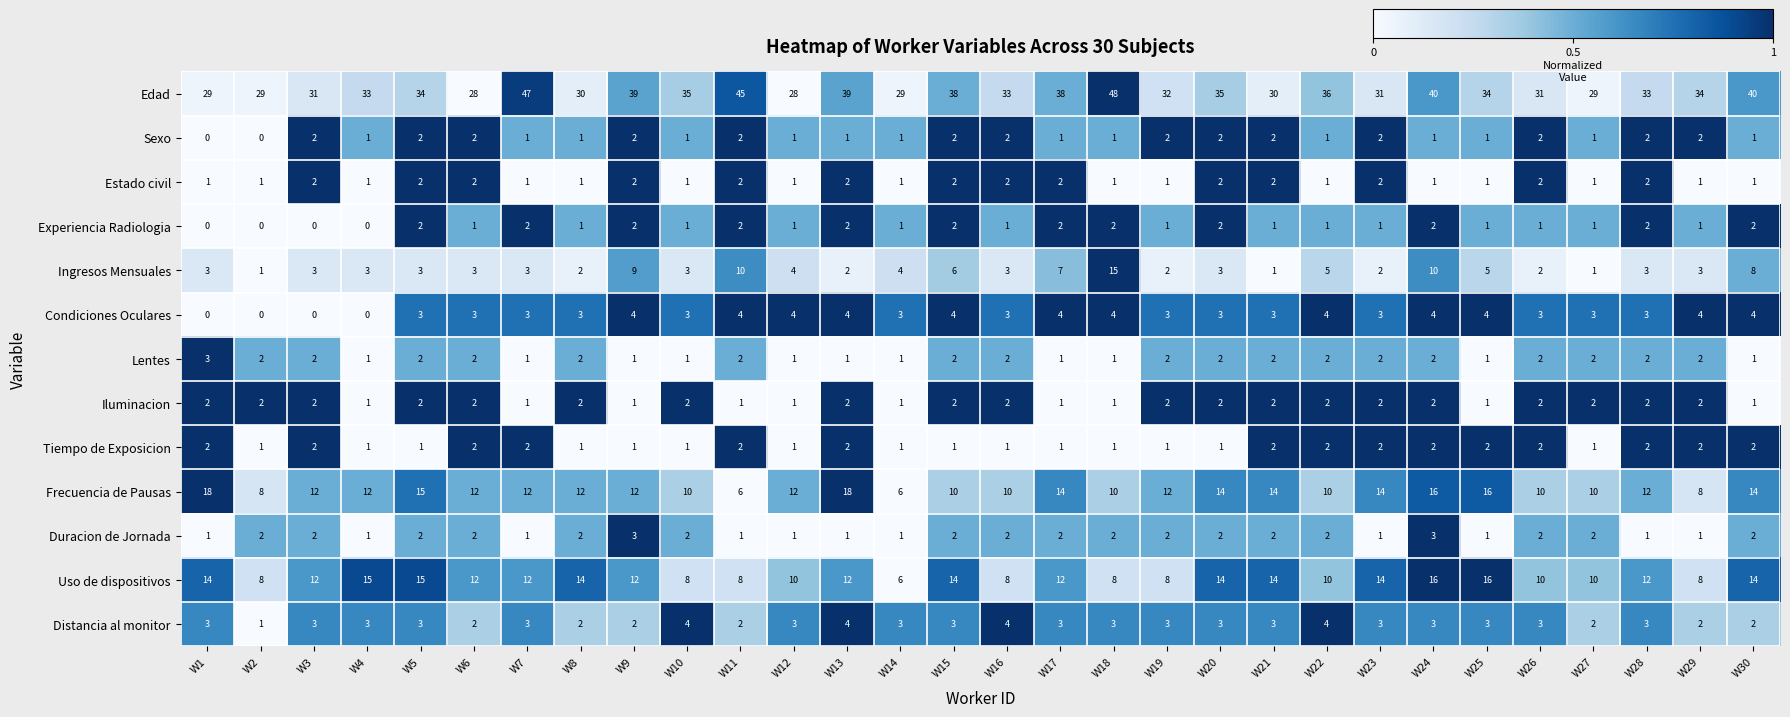

What is the sum of the Frecuencia de Pausas values at W4 and W1?

30